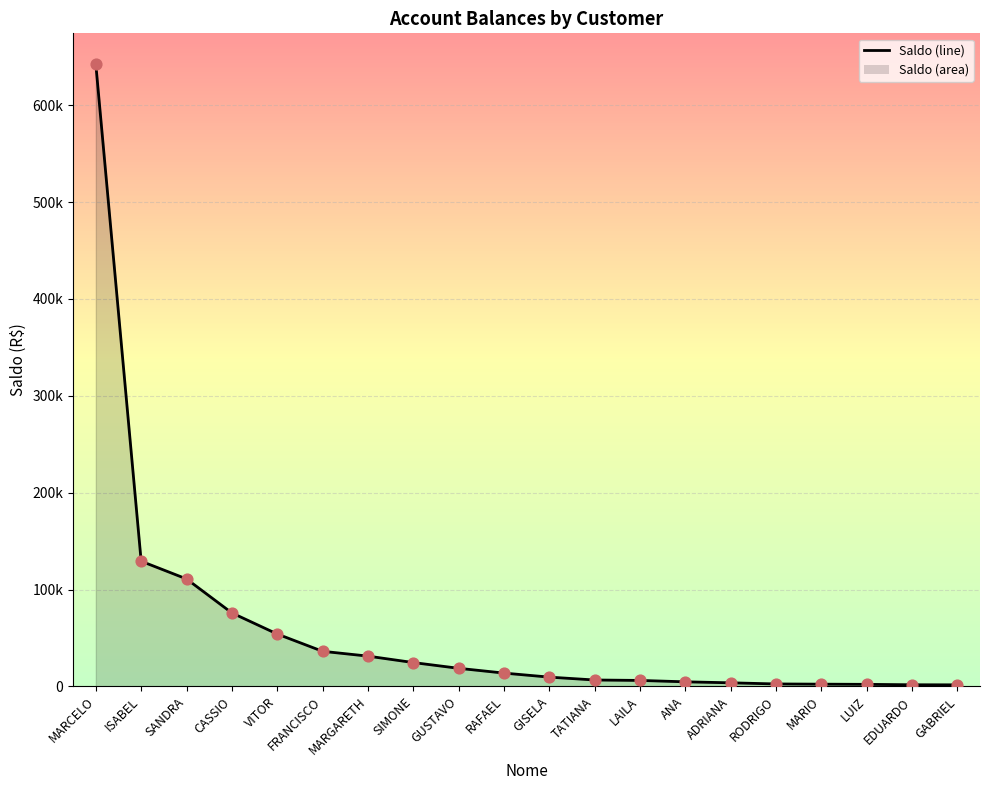

What is the change in value from CASSIO to GUSTAVO?

-57193.7